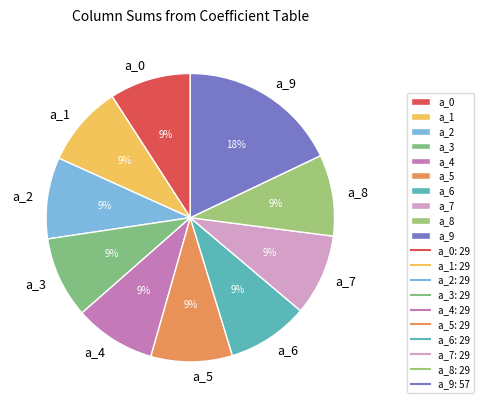

How many slices are in this pie chart?

10